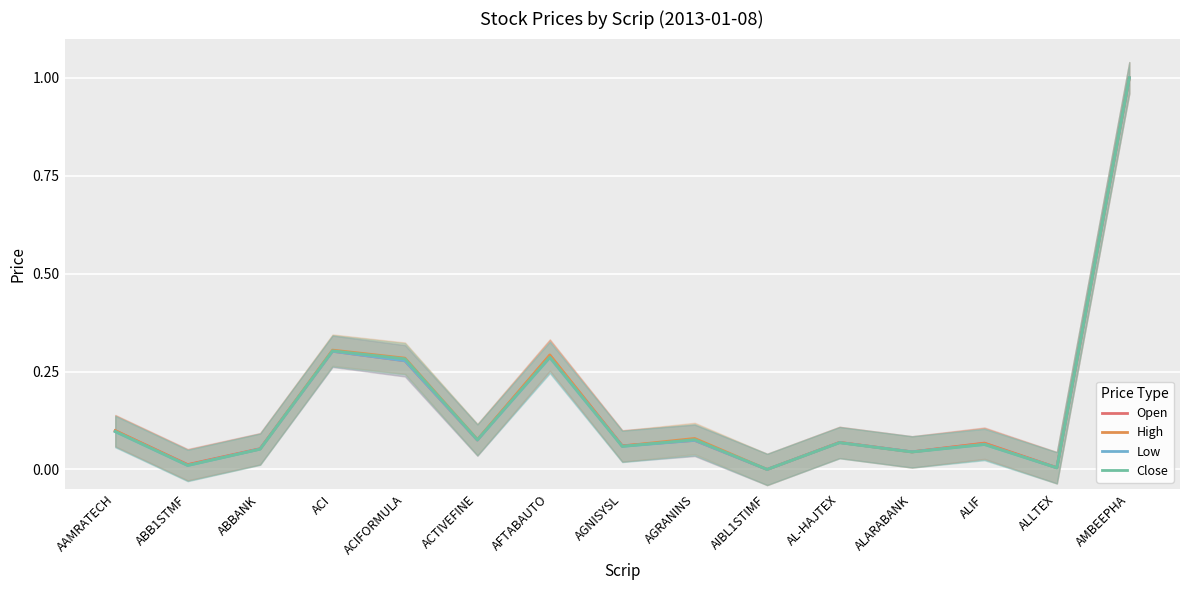

Which series changed the most between ABBANK and ALARABANK?

Open